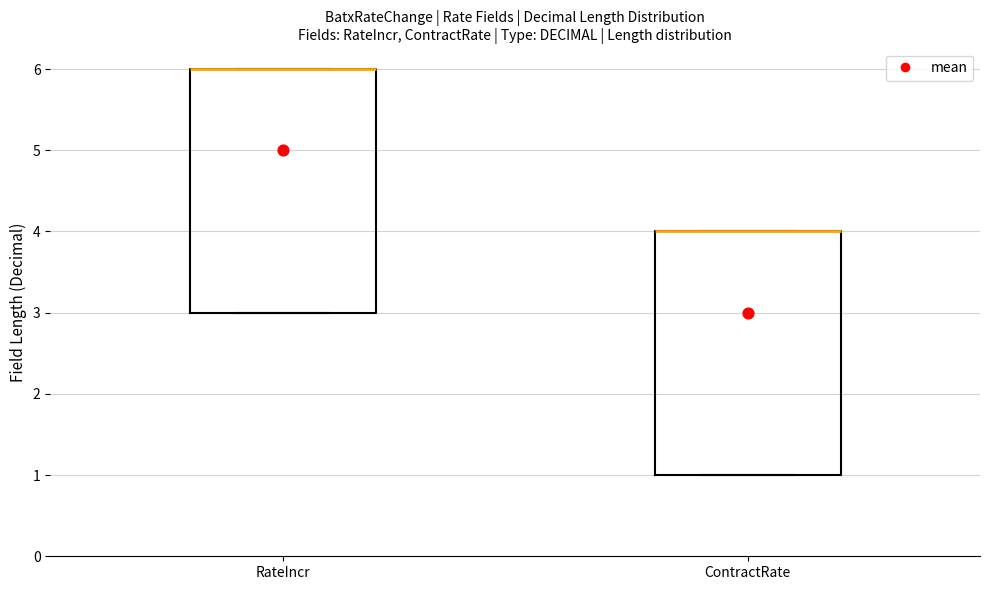

Reading left to right, transcribe this box plot: for each box, give where its median line is, the range the box spans, and where its two whiskers end, as read against the y-axis. The values are not printed on the chart, so give them approximately, as read against the axis.

RateIncr: median 6 (drawn on the box's upper edge), box 3 to 6, whiskers 3 to 6
ContractRate: median 4 (drawn on the box's upper edge), box 1 to 4, whiskers 1 to 4